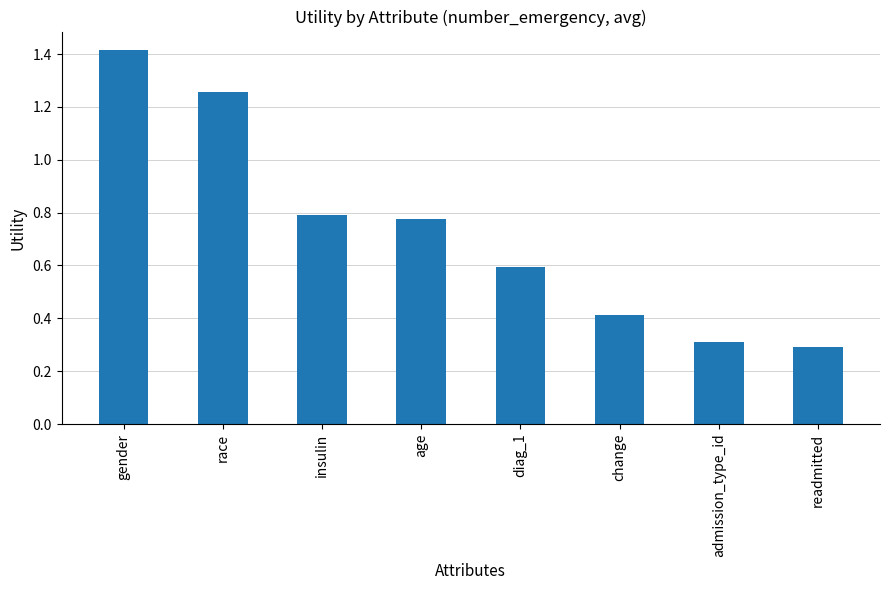

What is the value of the 6th bar from the left?

0.4